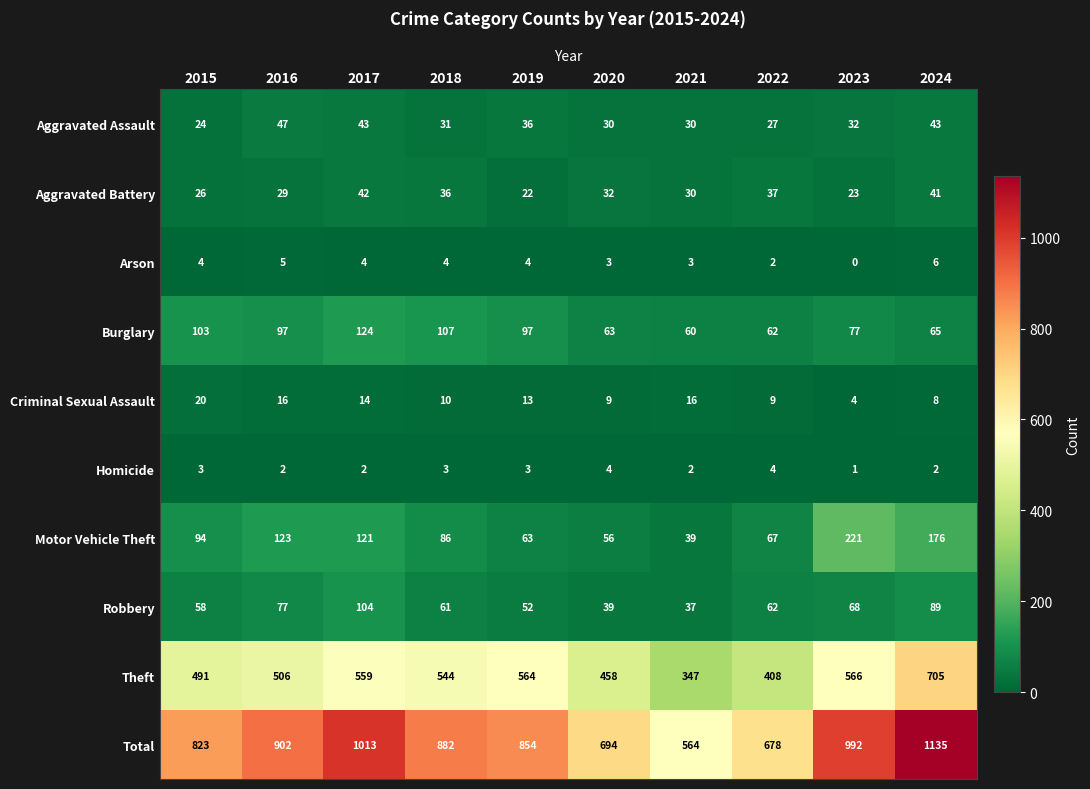

How many distinct data groups are displayed?

10